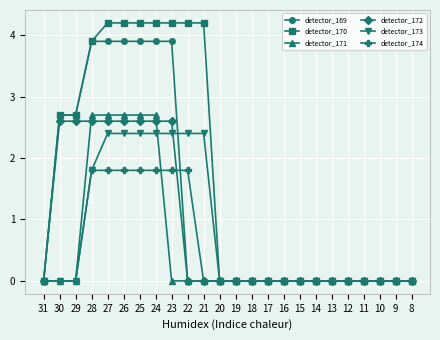

The value of detector_169 at 18 is 0.0. True or false?

True